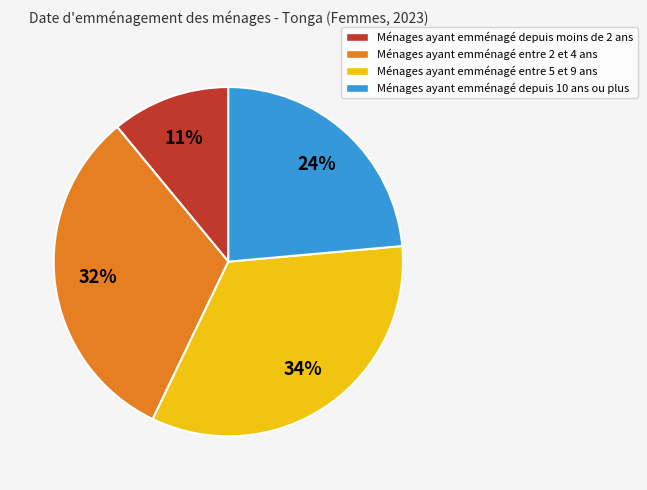

The Ménages ayant emménagé entre 2 et 4 ans slice represents 21% of the pie. True or false?

False